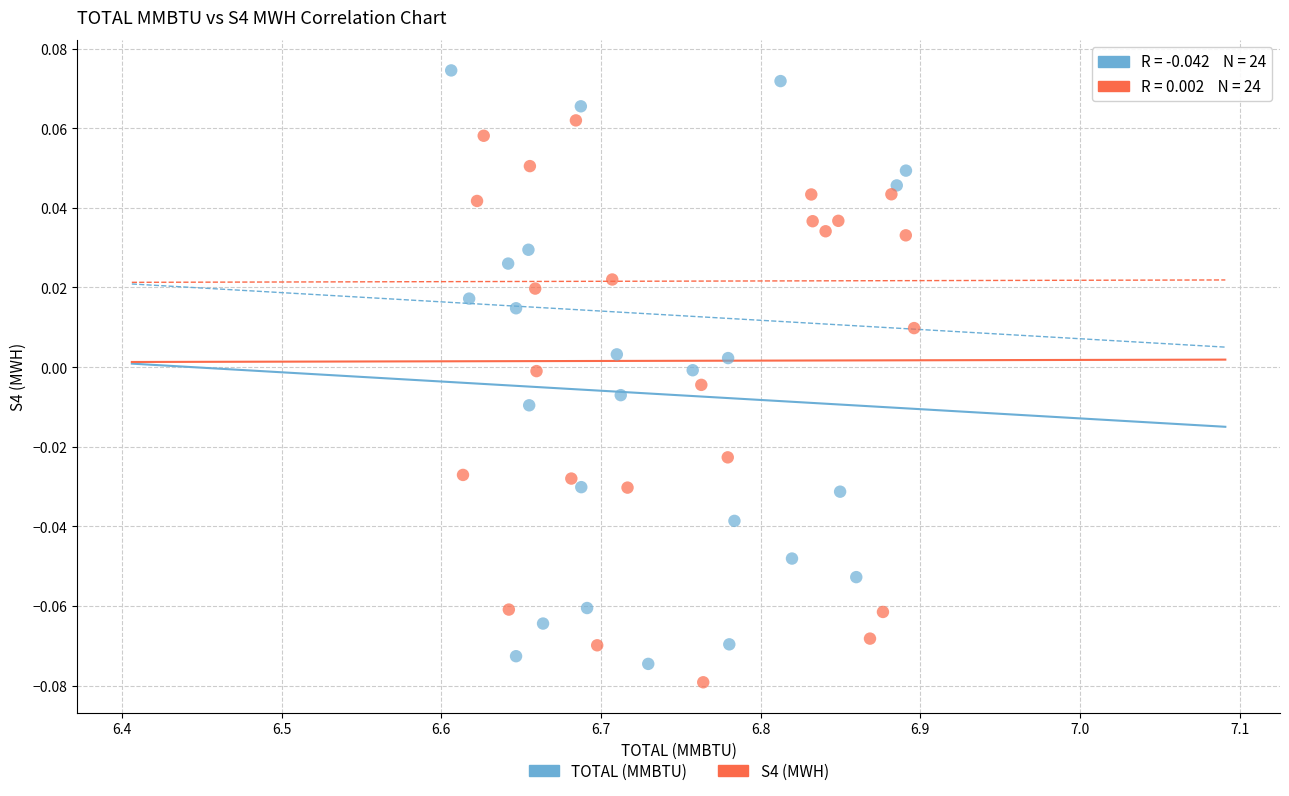

Which series reaches the minimum Y coordinate?

S4 (MWH)